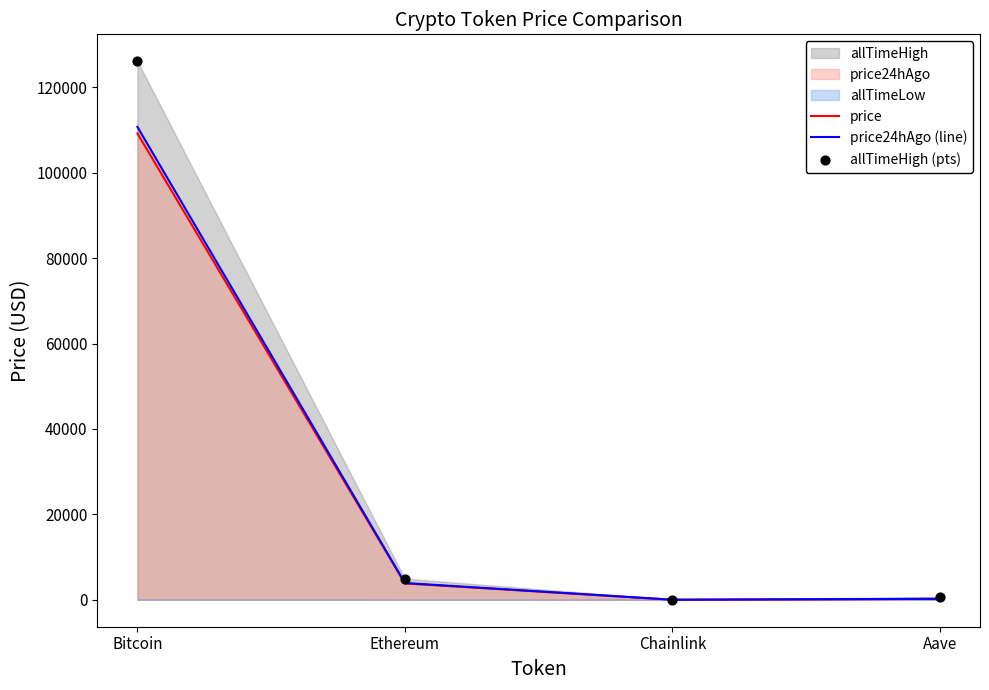

At which label does price reach its peak?

Bitcoin